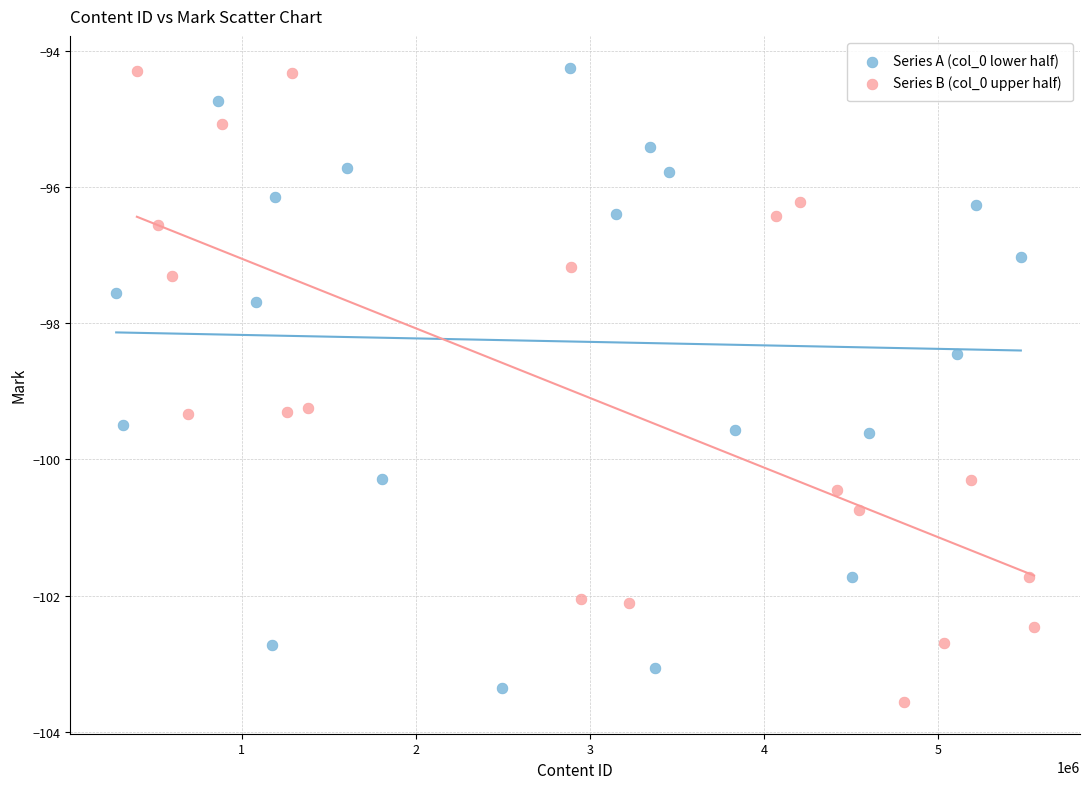

What are all the series names shown in the legend?

Series A (col_0 lower half), Series B (col_0 upper half)